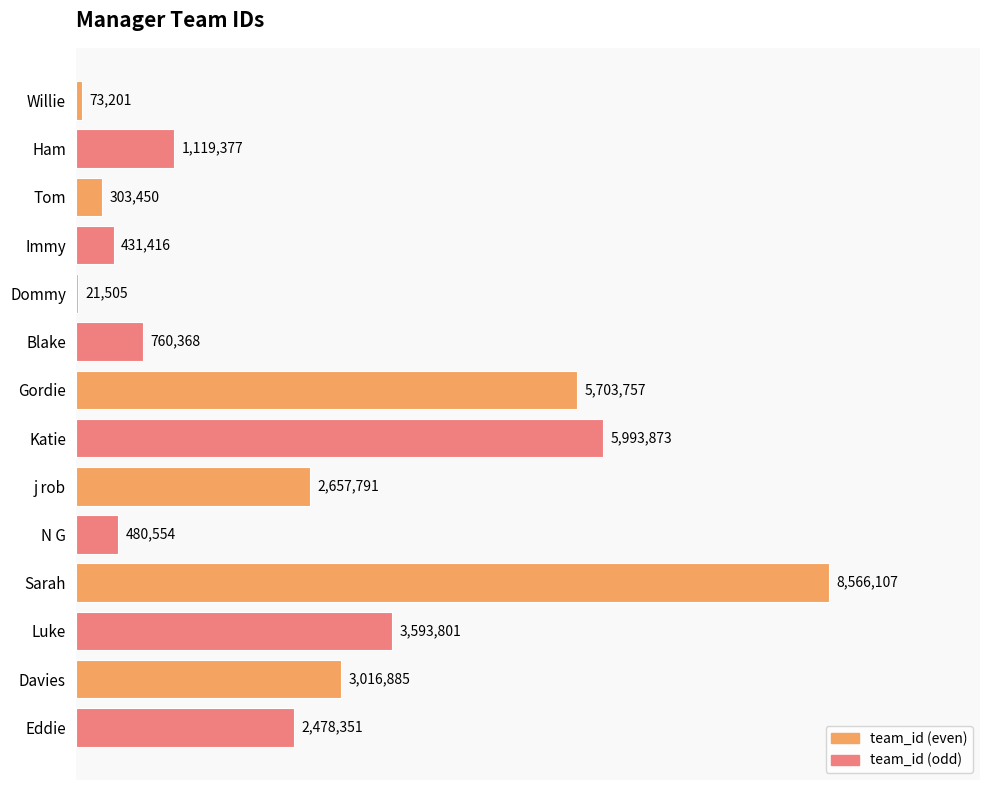

Are the bars horizontal?

Yes